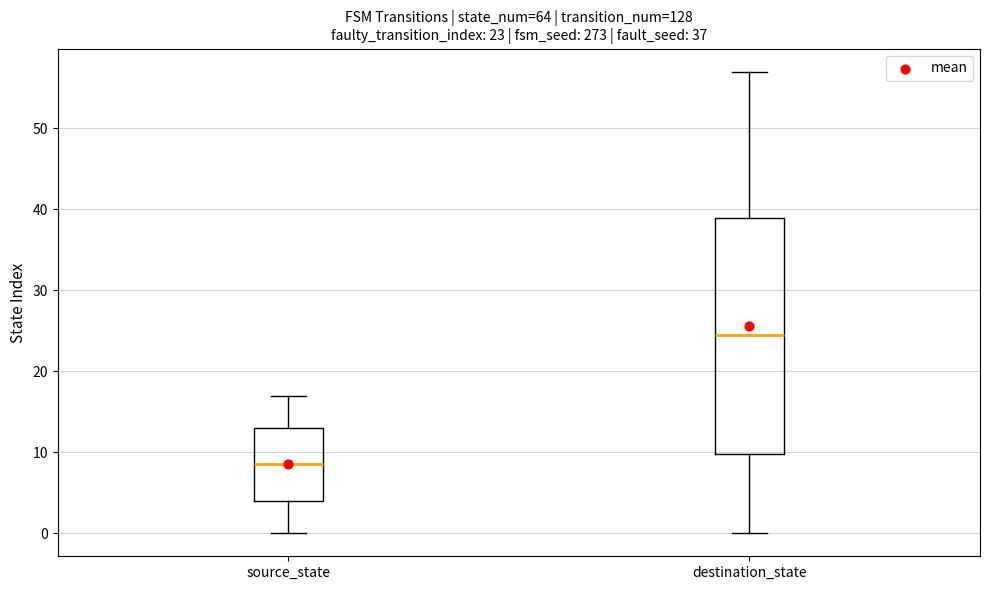

Comparing the boxes themselves (not the whiskers), which one is the tallest?

destination_state